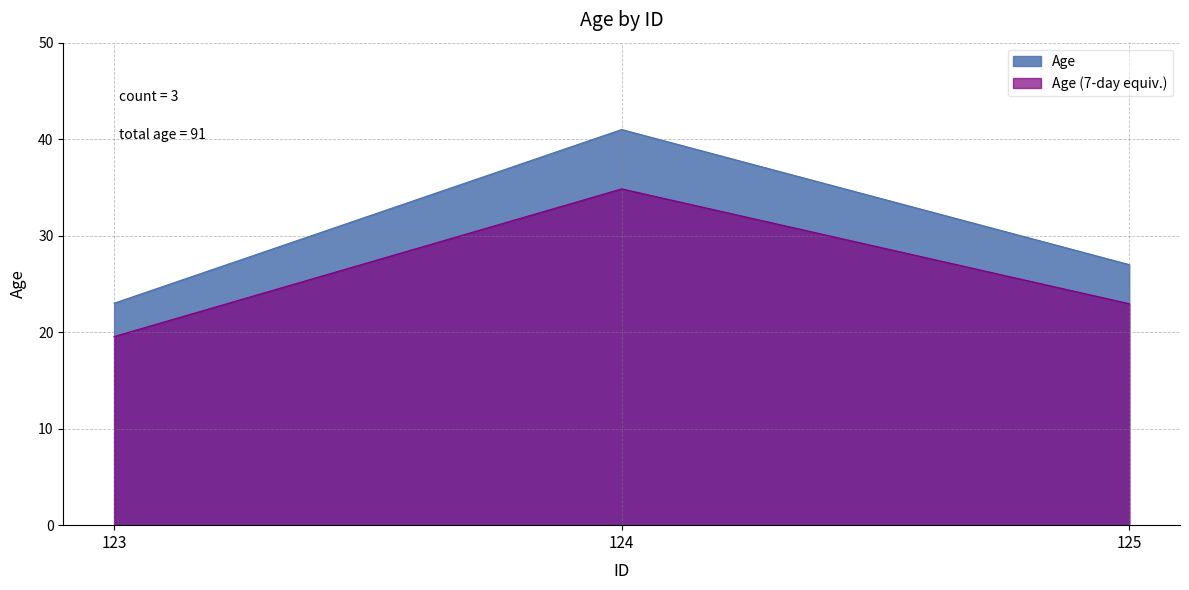

Is it true that the value at 125 is 27?

True